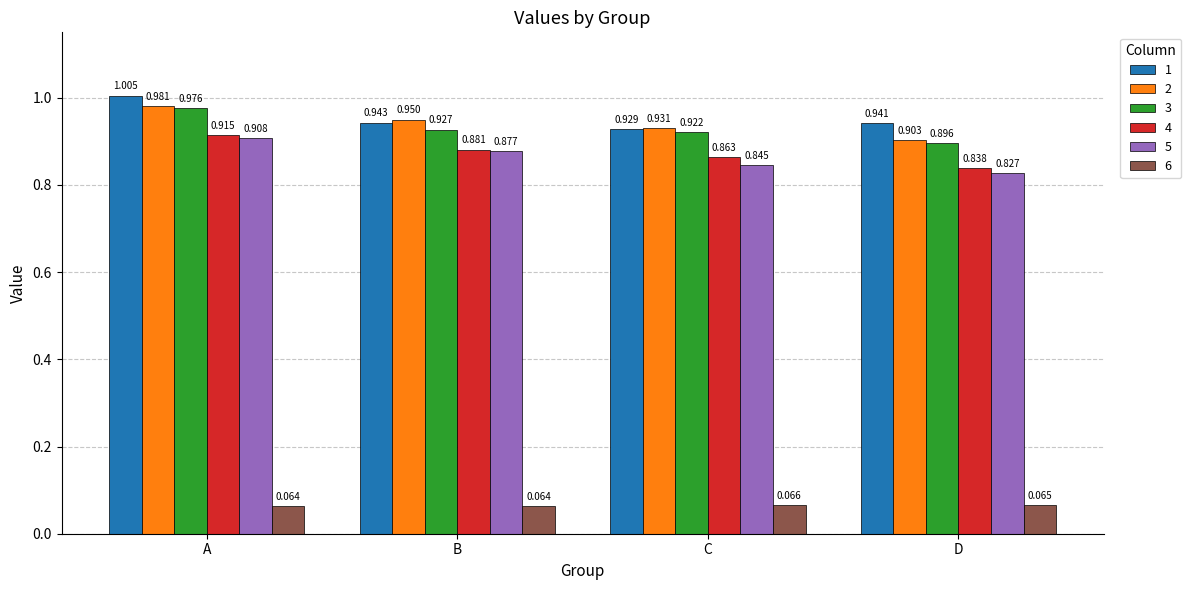

List the labels in order of 2 value, largest first.

A, B, C, D